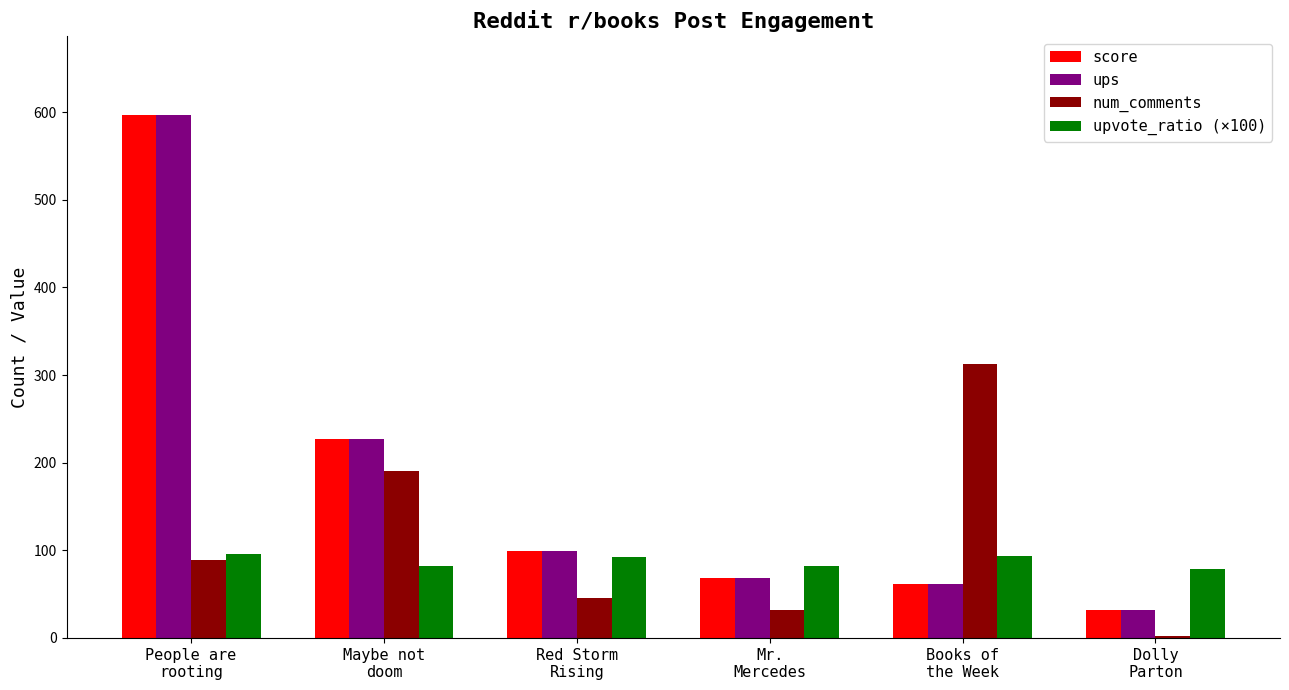

What is the sum of all score values?

1084